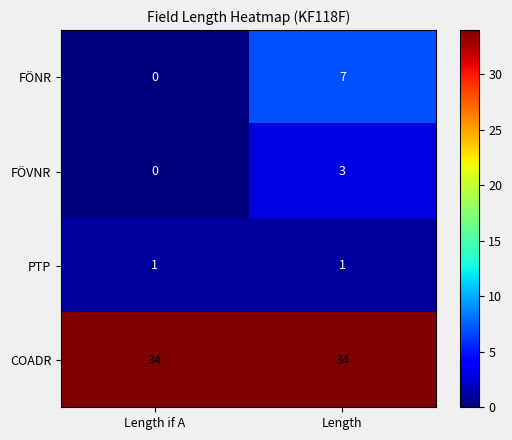

Between Length if A and Length, which series saw the biggest shift?

FÖNR